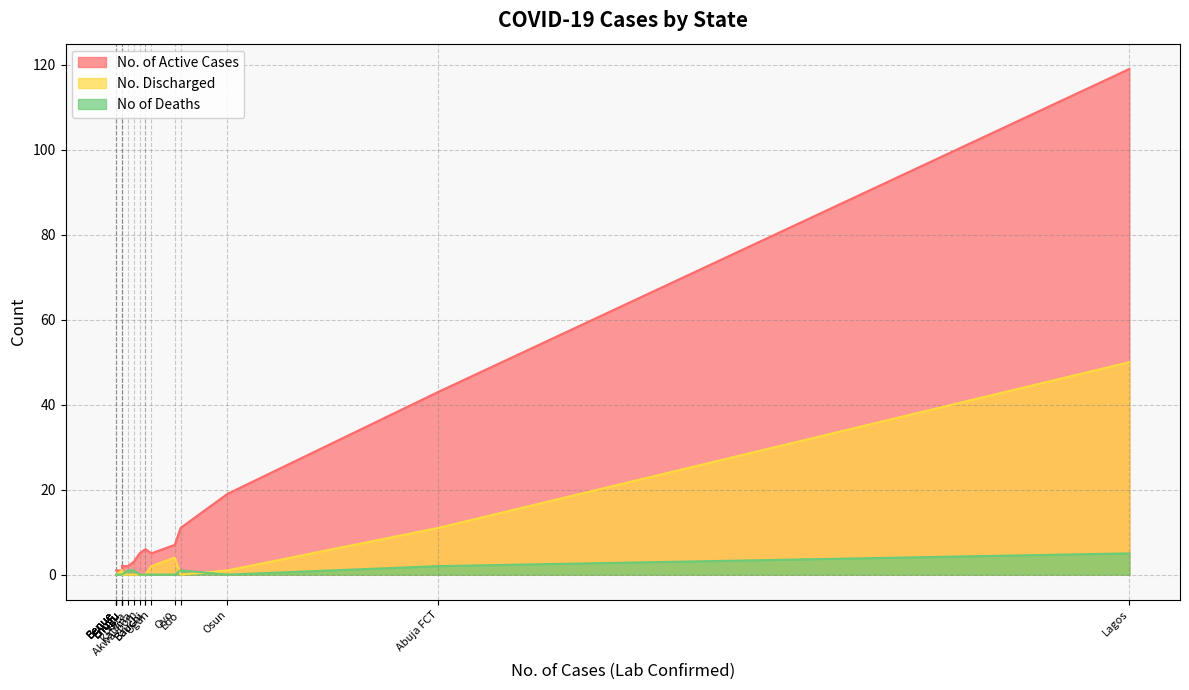

What is the average value of the No. of Active Cases series?

12